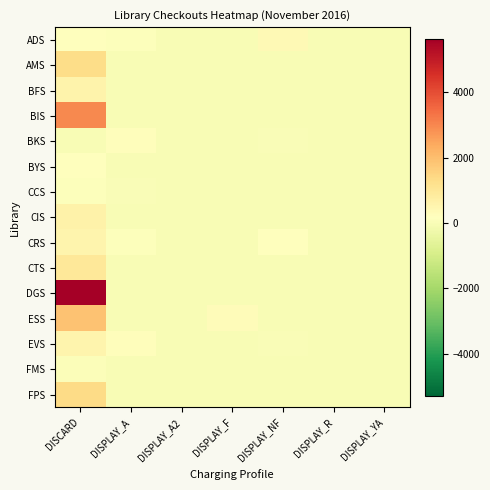

Rank the series by their maximum value, from lowest to highest.

FMS, CCS, BYS, BKS, ADS, EVS, CRS, BFS, CIS, CTS, AMS, FPS, ESS, BIS, DGS